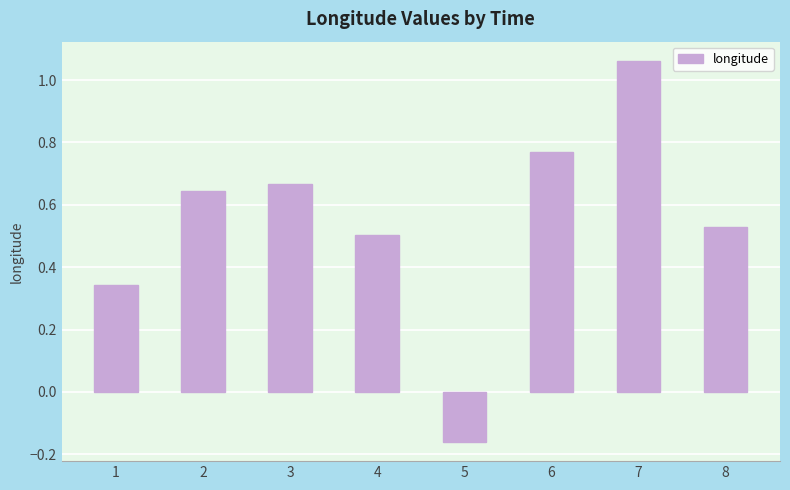

The chart shows a value of 0.7 at 8. True or false?

False